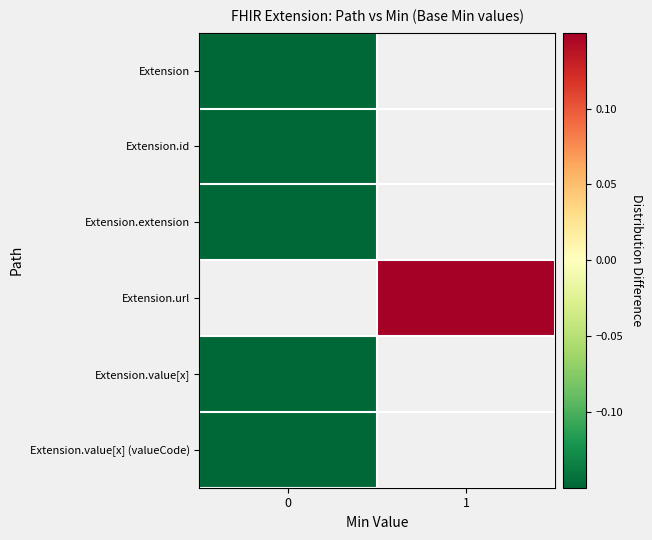

The Extension.extension series shows -0.1 at 0. True or false?

True